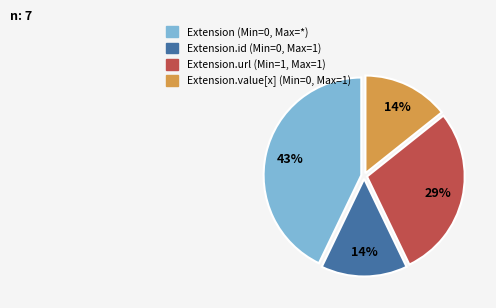

To the nearest percent, what is the average slice percentage?

25%